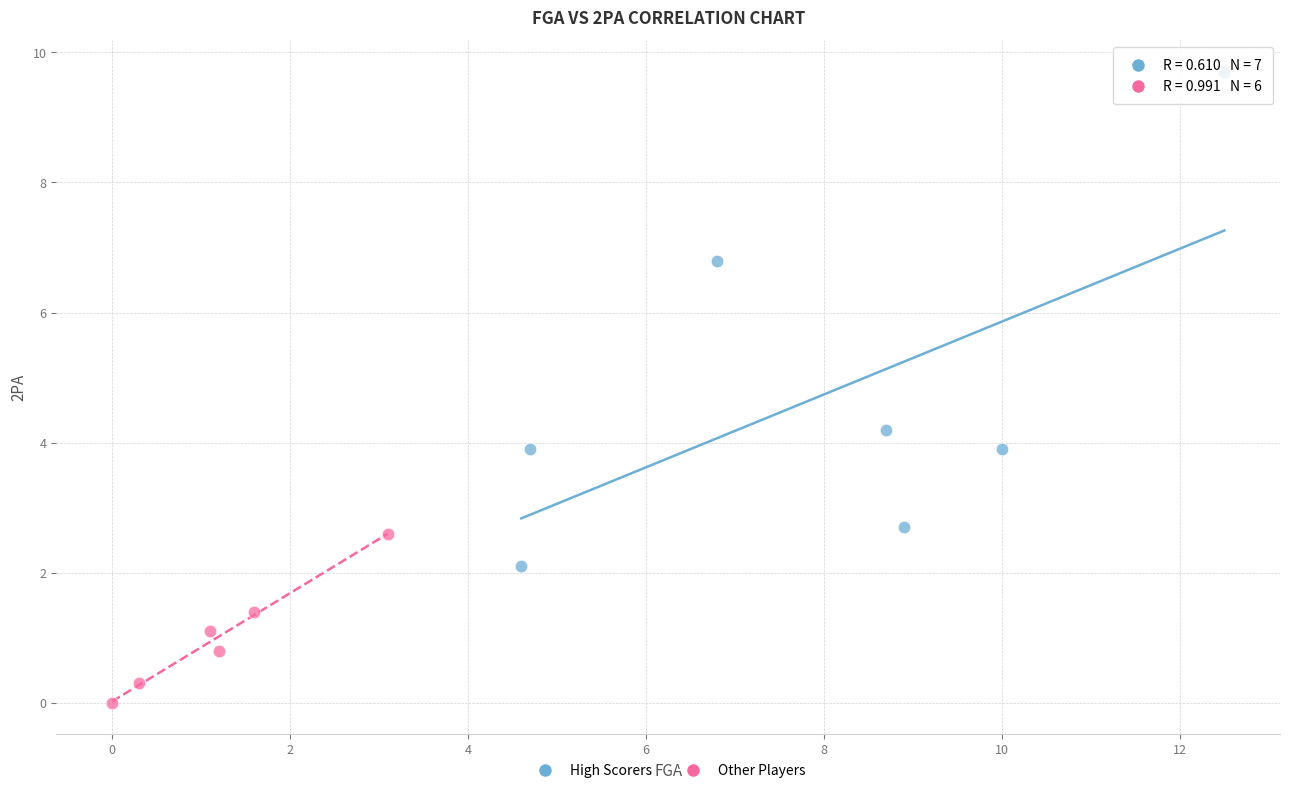

Which series contains the highest Y value?

High Scorers